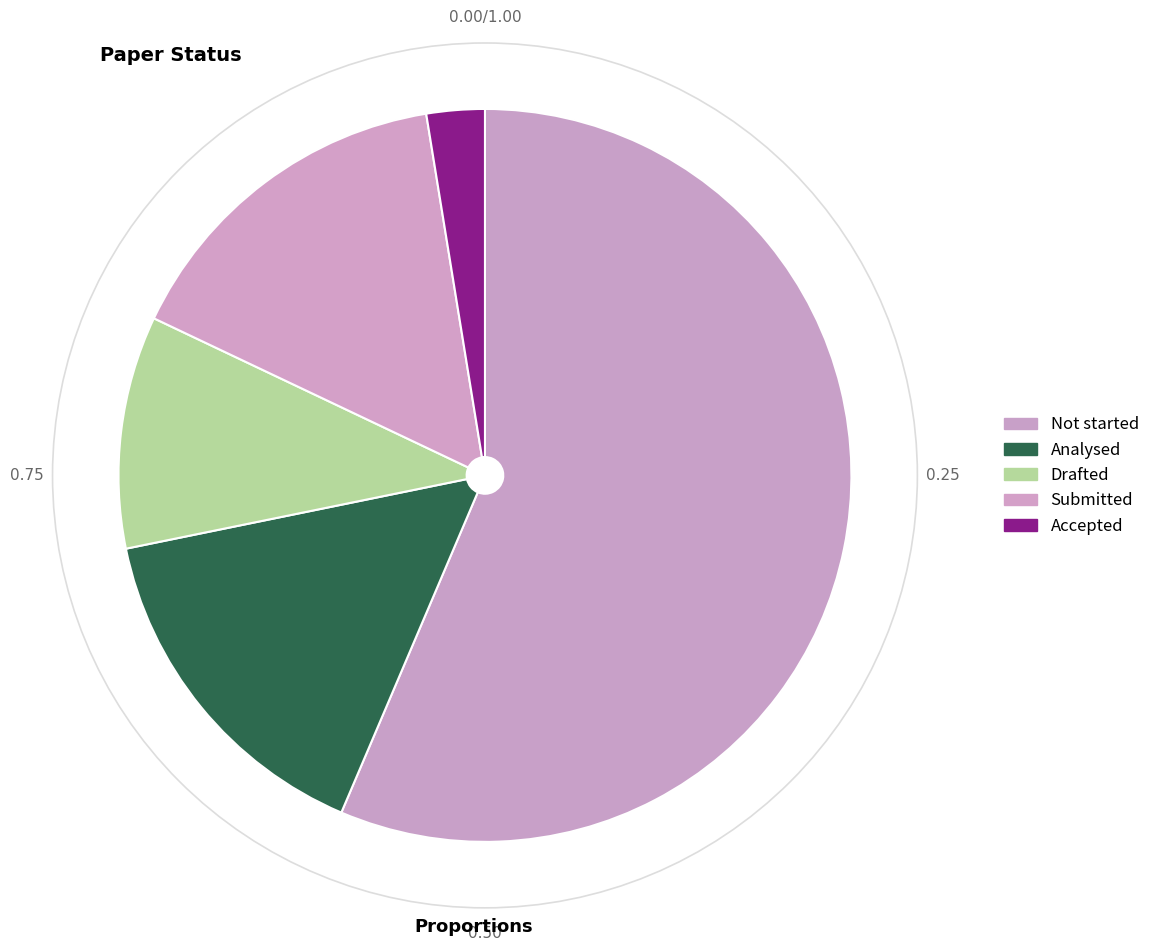

Rank the categories by value from lowest to highest.

Accepted, Drafted, Analysed, Submitted, Not started